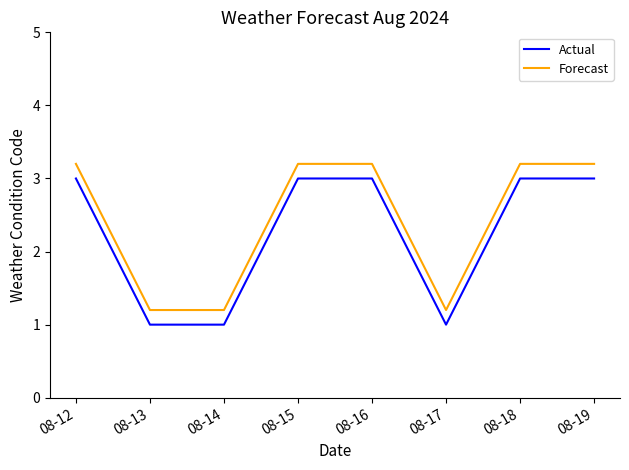

Is the value of Actual at 08-15 greater than the value of Forecast at 08-14?

Yes